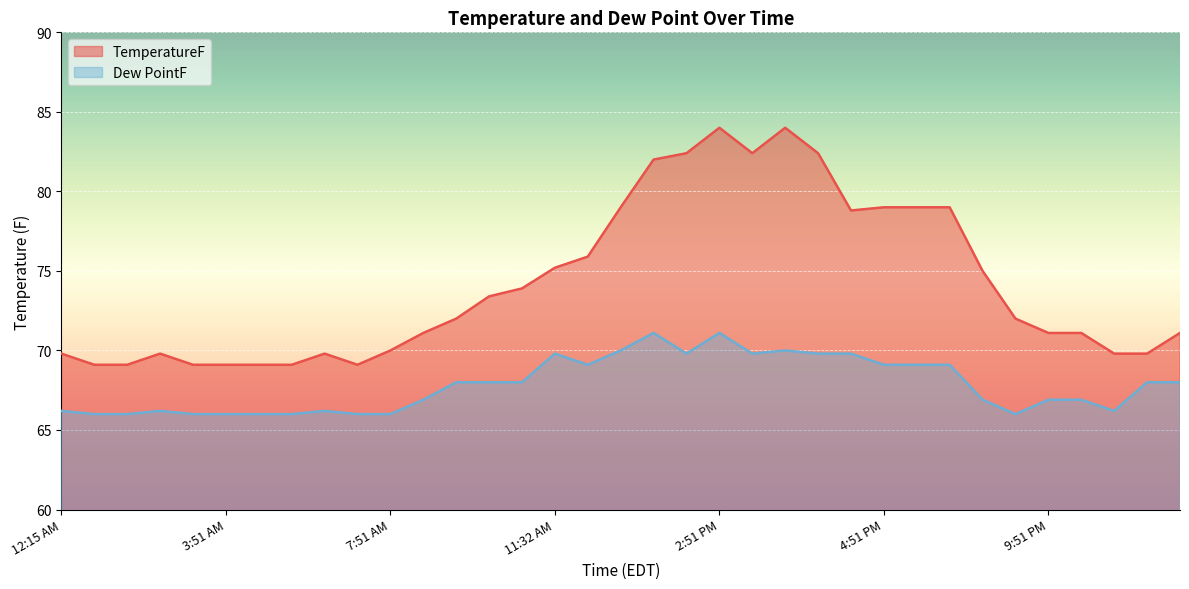

What is the value of the Dew PointF point at the 24th from the left?

69.8